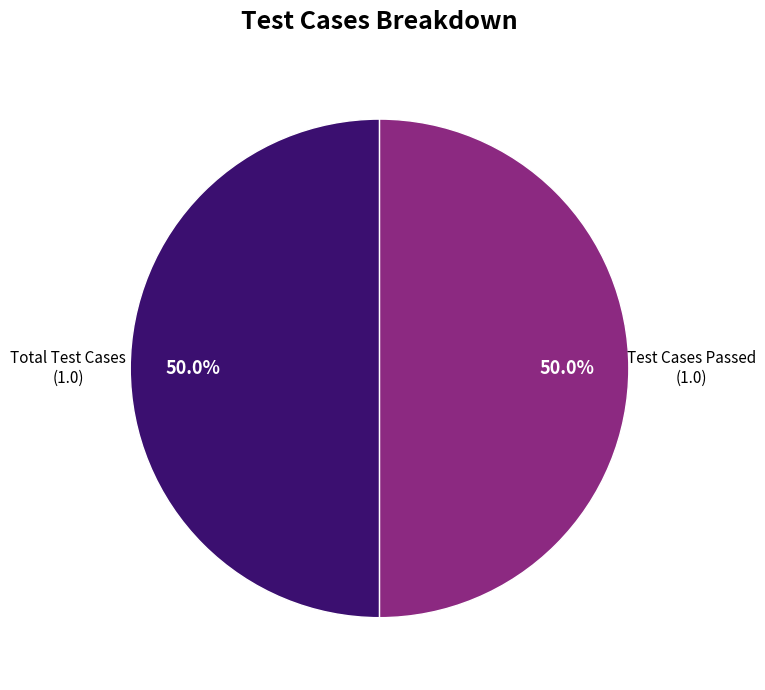

Count the number of slices in the pie.

2